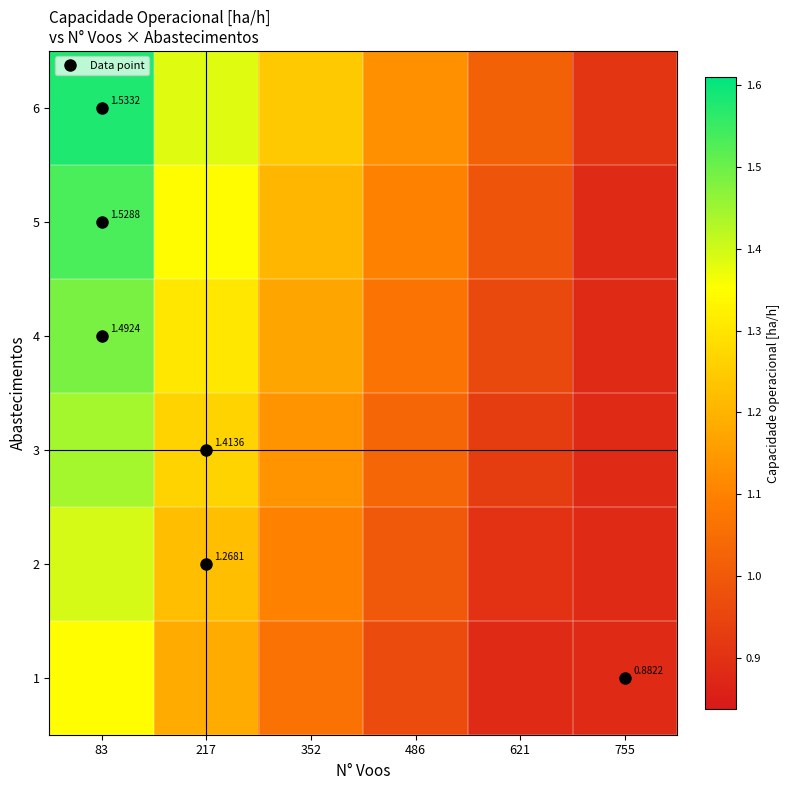

Which series changed the most between 83 and 217?

6